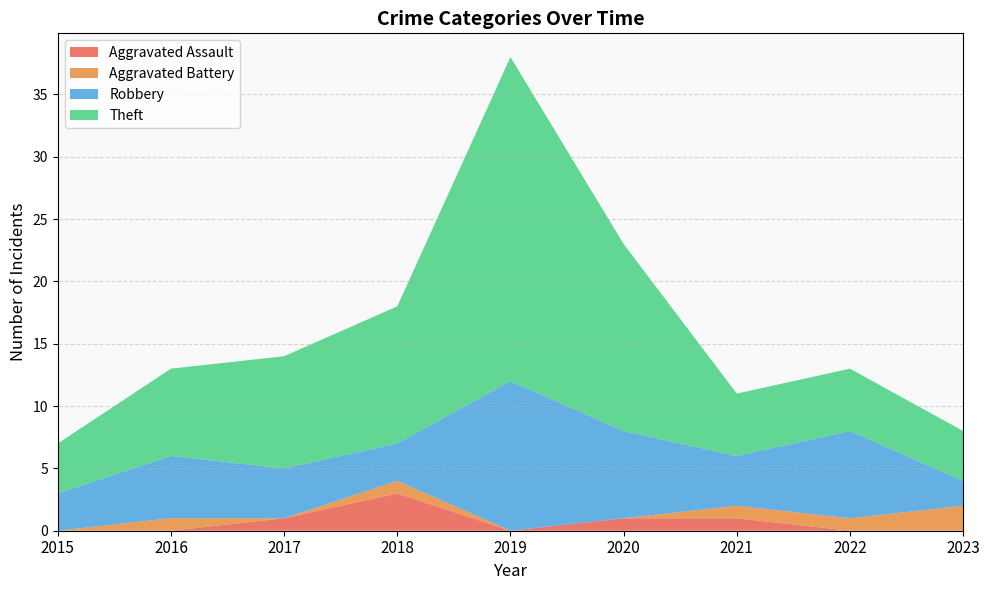

Reading left to right, list all the values displayed in this chart.

Aggravated Assault: 0	0	1	3	0	1	1	0	0
Aggravated Battery: 0	1	0	1	0	0	1	1	2
Robbery: 3	5	4	3	12	7	4	7	2
Theft: 4	7	9	11	26	15	5	5	4